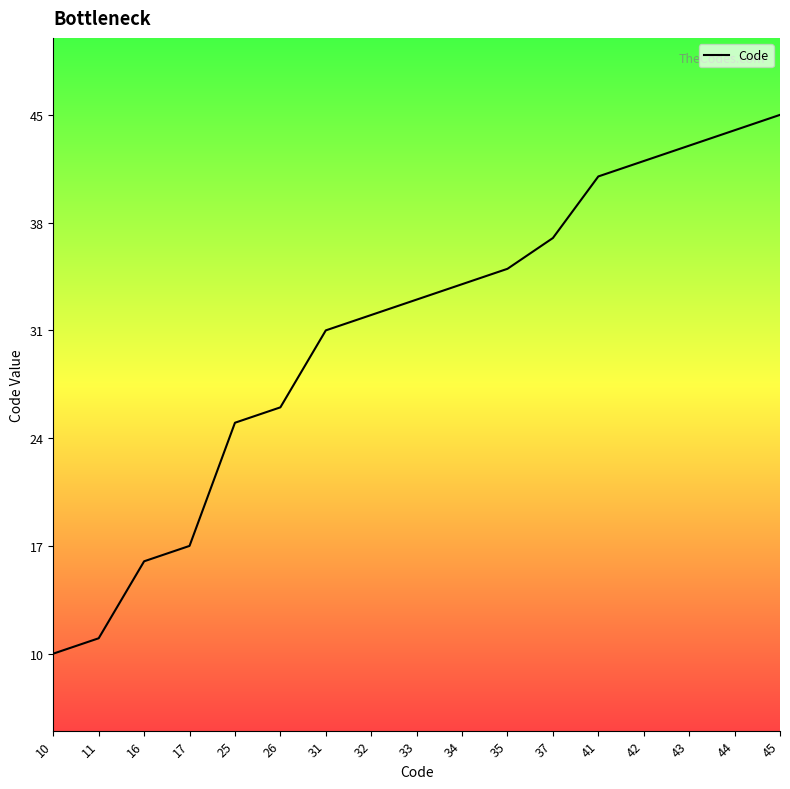

What value does the data have at 45, to the nearest 5?

45